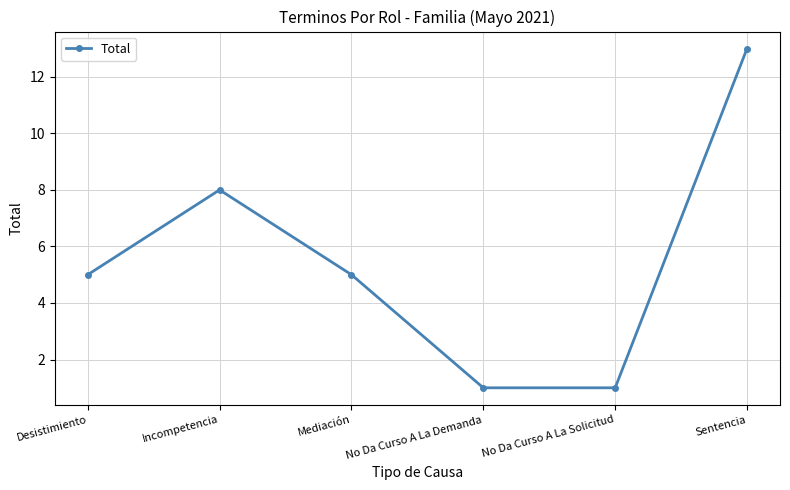

At which label is the value closest to 7?

Incompetencia